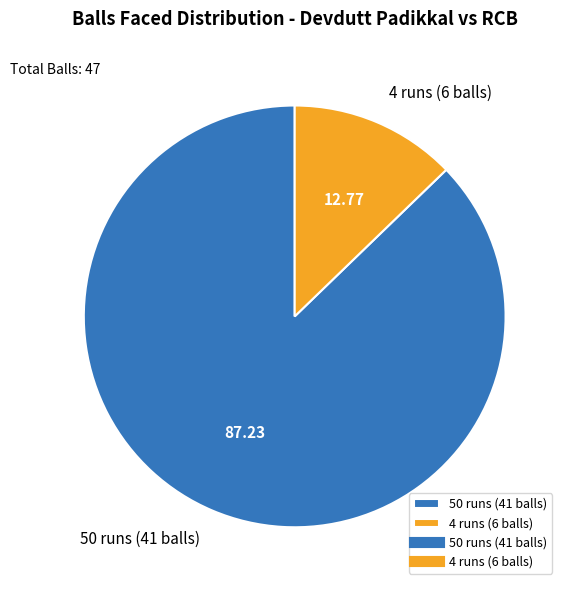

Rank the categories by value from highest to lowest.

50 runs (41 balls), 4 runs (6 balls)